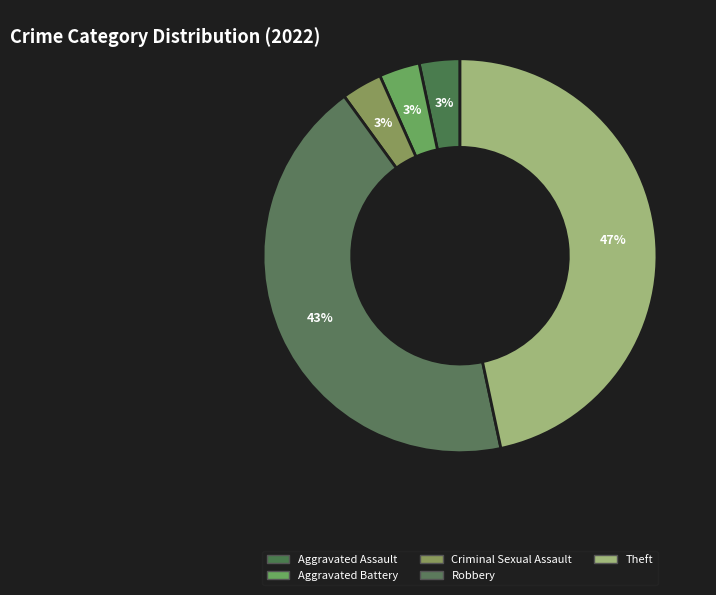

How many segments does this pie chart have?

5